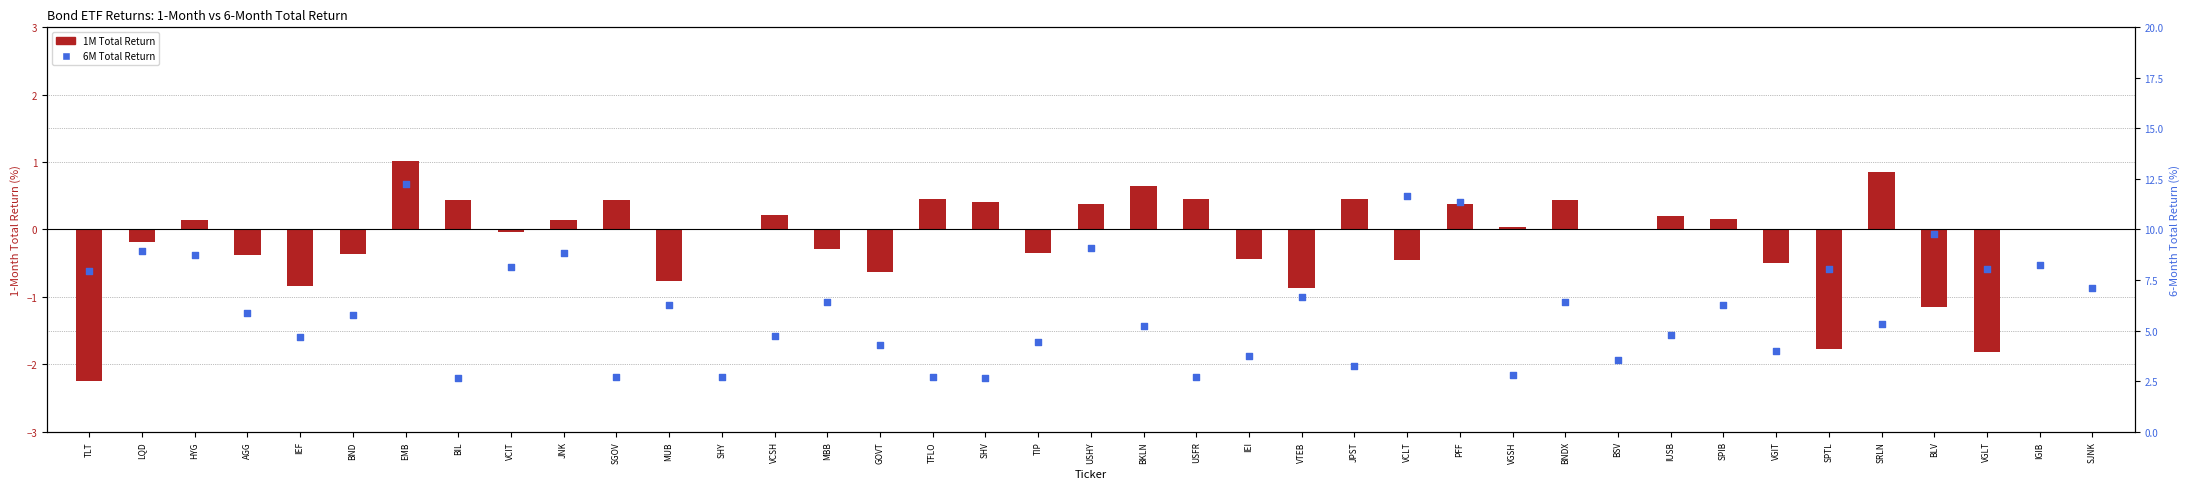

At which category is the sum across all series the highest?

EMB